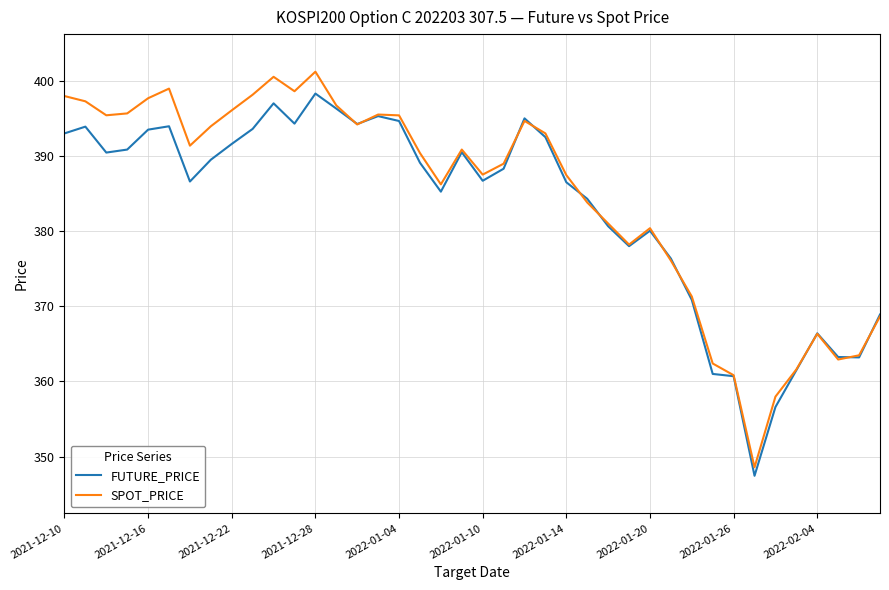

Which series has the widest spread of values?

SPOT_PRICE